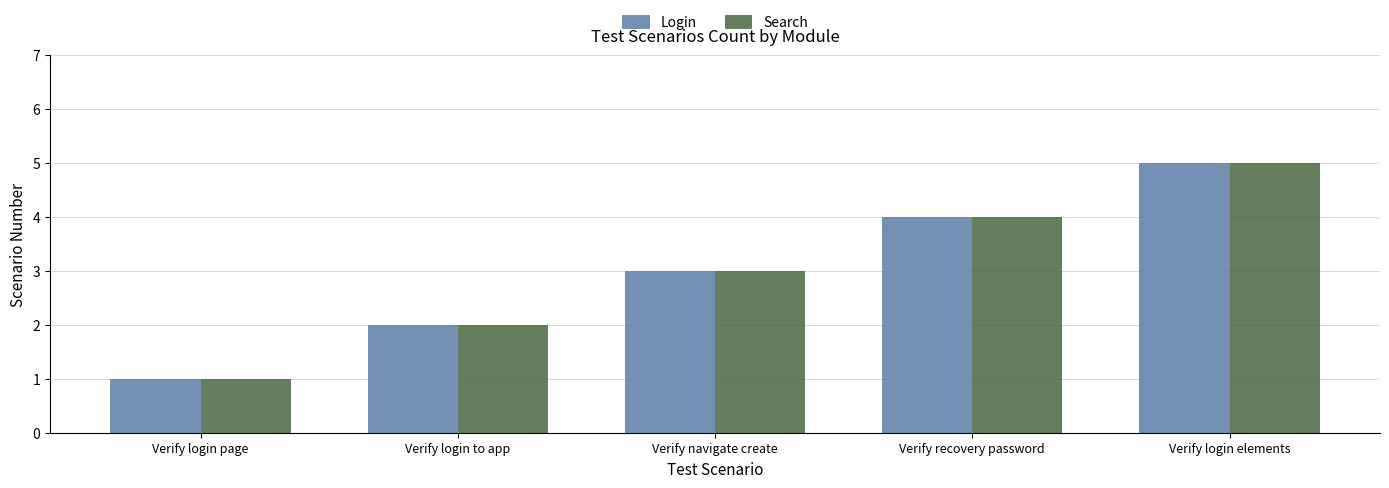

At which category is the sum across all series the highest?

Verify login elements